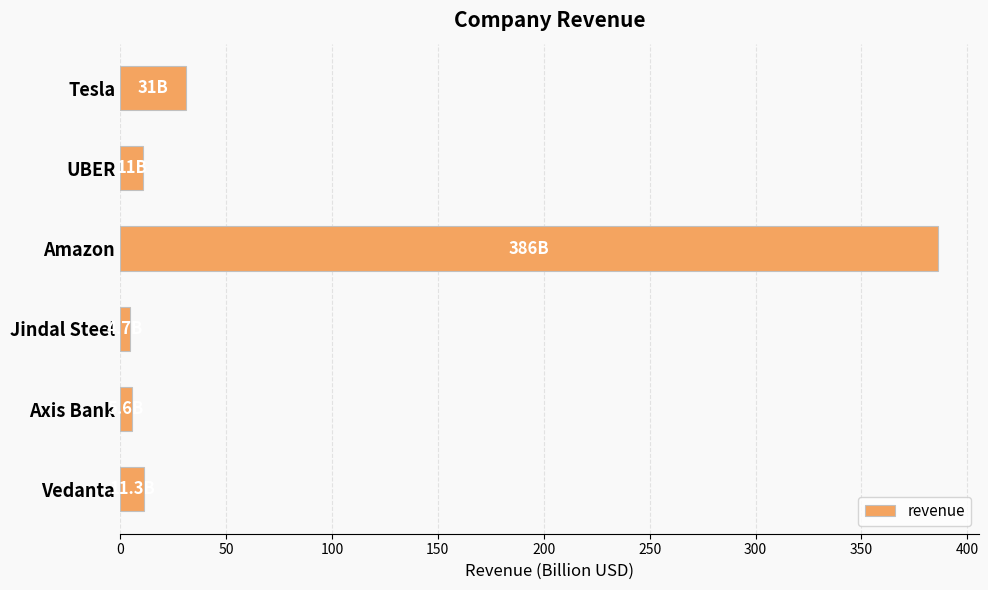

At which label is the value closest to 195?

Tesla